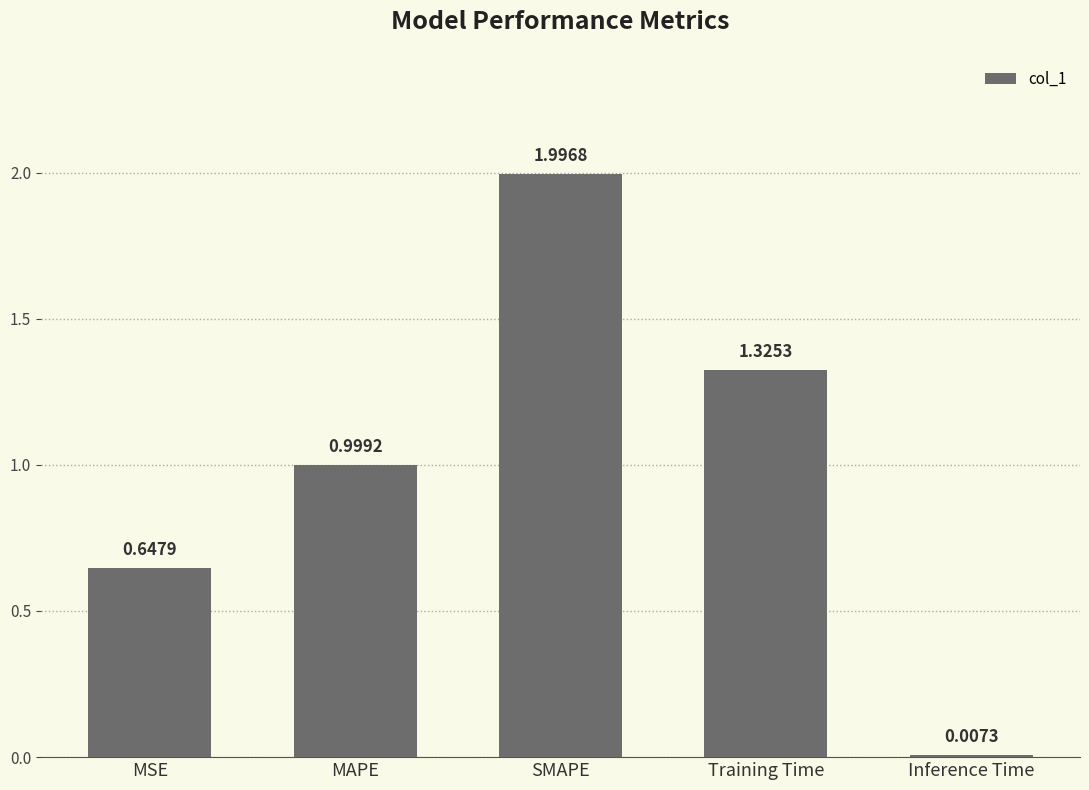

How many bars are there in total?

5